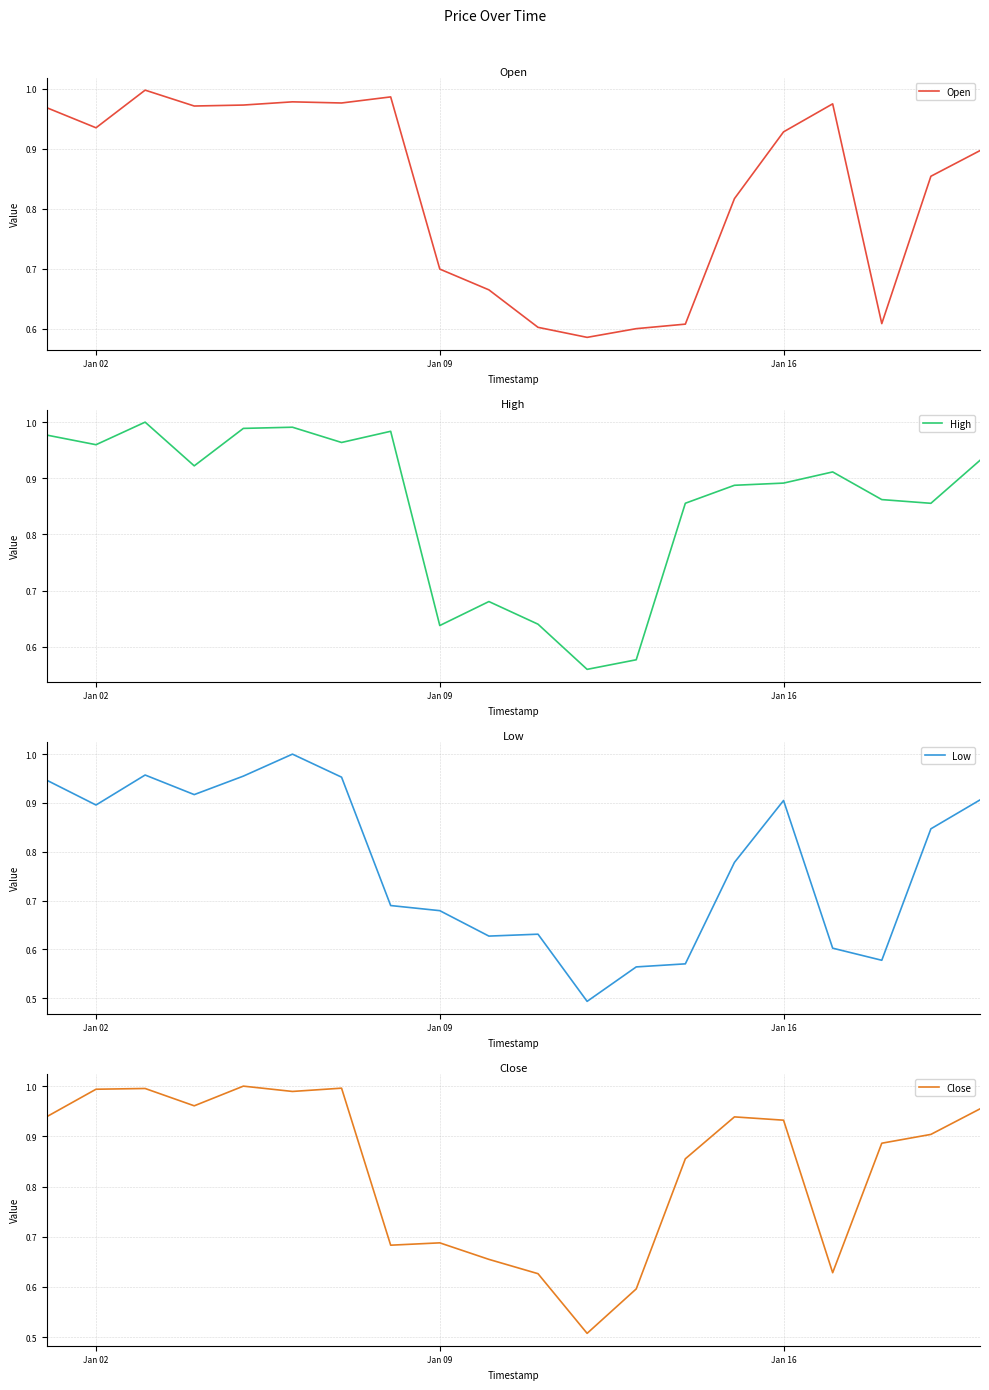

The value of Open at Jan 09 is 0.7. True or false?

True